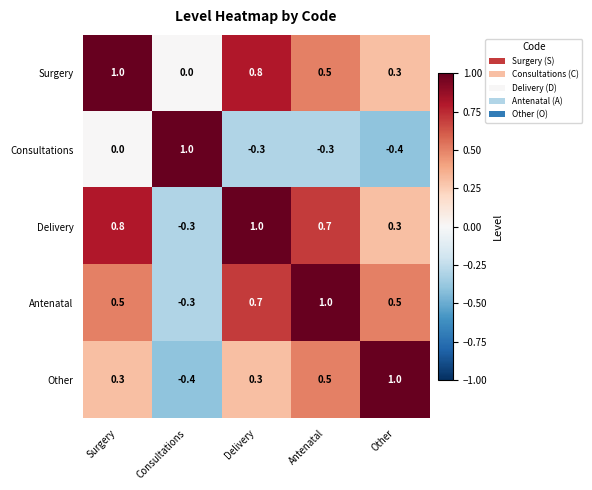

Which series changed the most between Surgery and Consultations?

Delivery